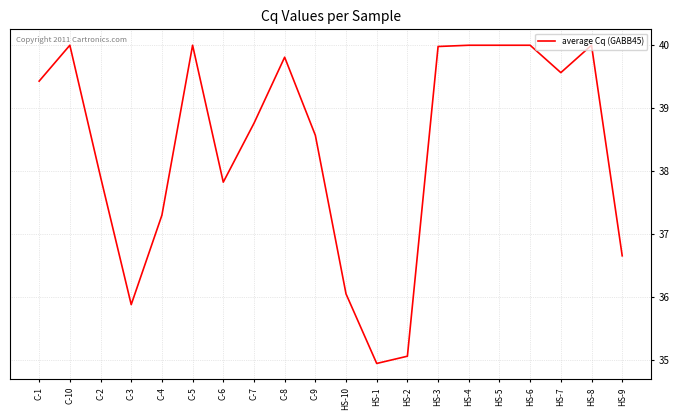

What position from the left is HS-8?

19